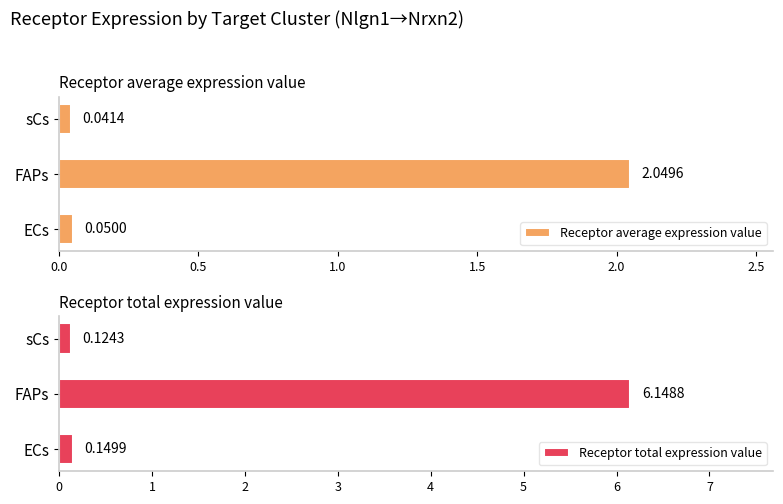

At which label does Receptor average expression value reach its minimum?

sCs